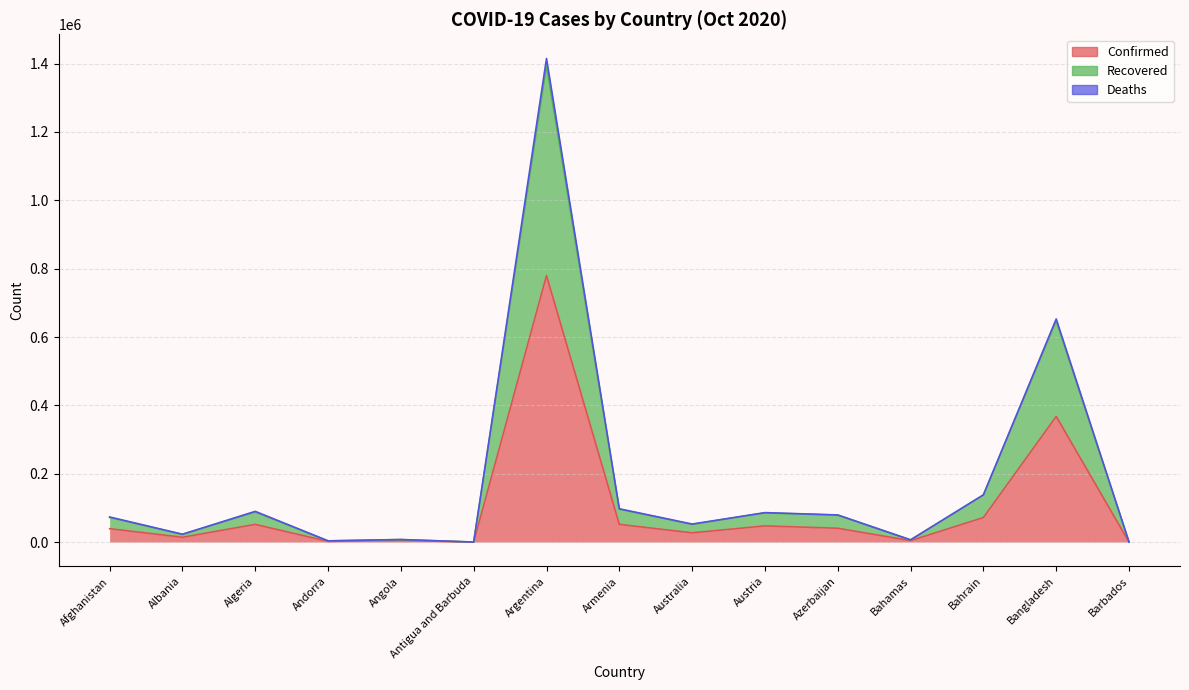

What is the average value of the Recovered series?

181818